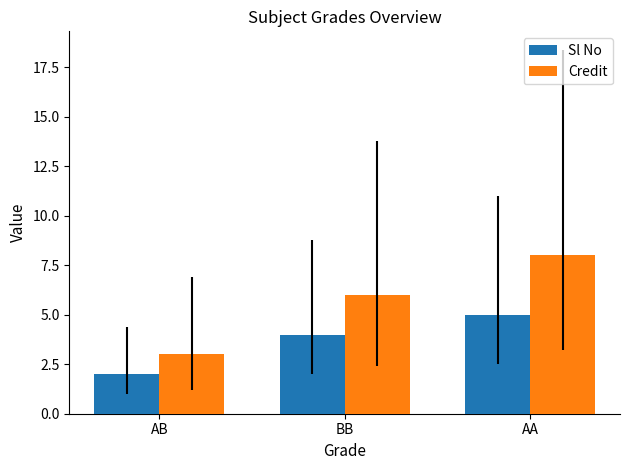

List the series in order of their overall mean, lowest first.

Sl No, Credit